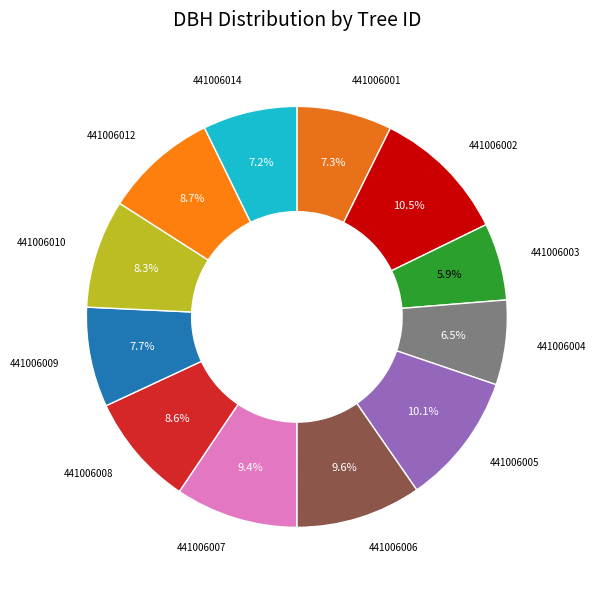

Approximately how many times larger is the value at 441006005 compared to 441006014?

1.4